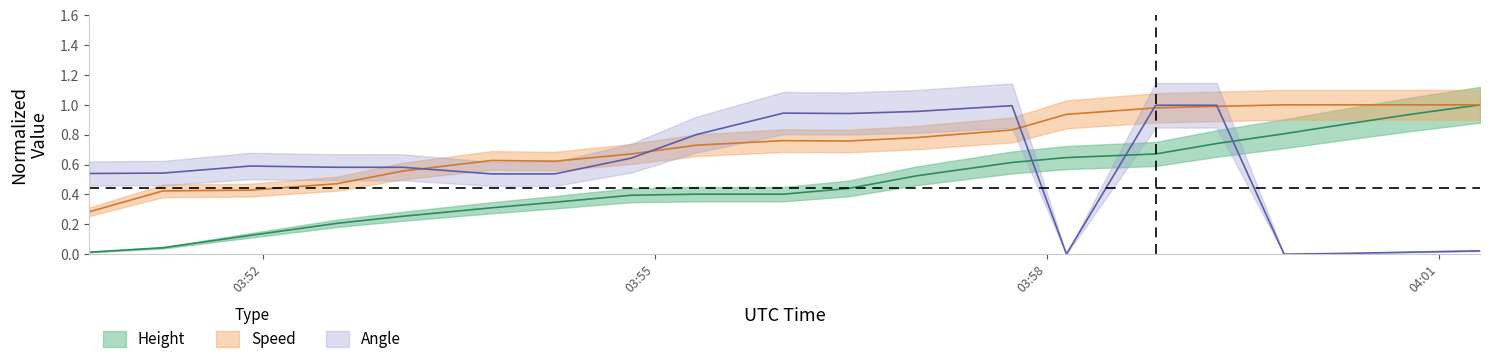

What is the label of the 5th point from the left?

03:53:04